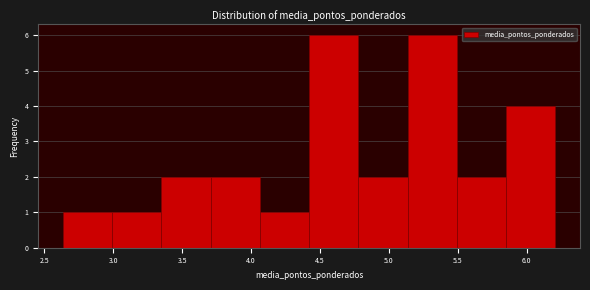

Reading left to right, list every bar in this chart as the range it spans on the x-axis followed by its height. Neither the bar edges nor the heights are printed on the chart, so give them approximately, as read against the axes.

2.65 to 3.00: 1
3.00 to 3.35: 1
3.35 to 3.70: 2
3.70 to 4.05: 2
4.05 to 4.40: 1
4.40 to 4.80: 6
4.80 to 5.15: 2
5.15 to 5.50: 6
5.50 to 5.85: 2
5.85 to 6.20: 4